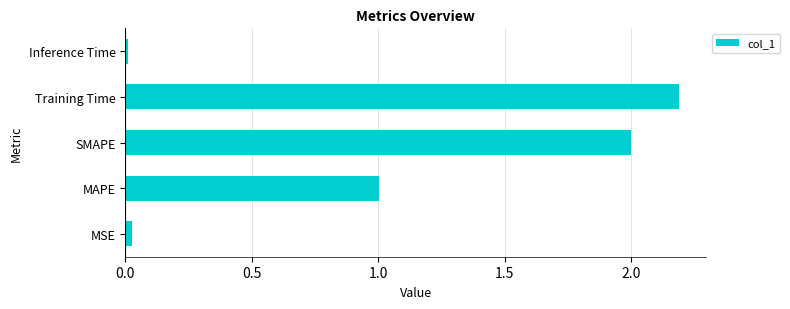

What is the difference between the maximum and minimum values?

2.2